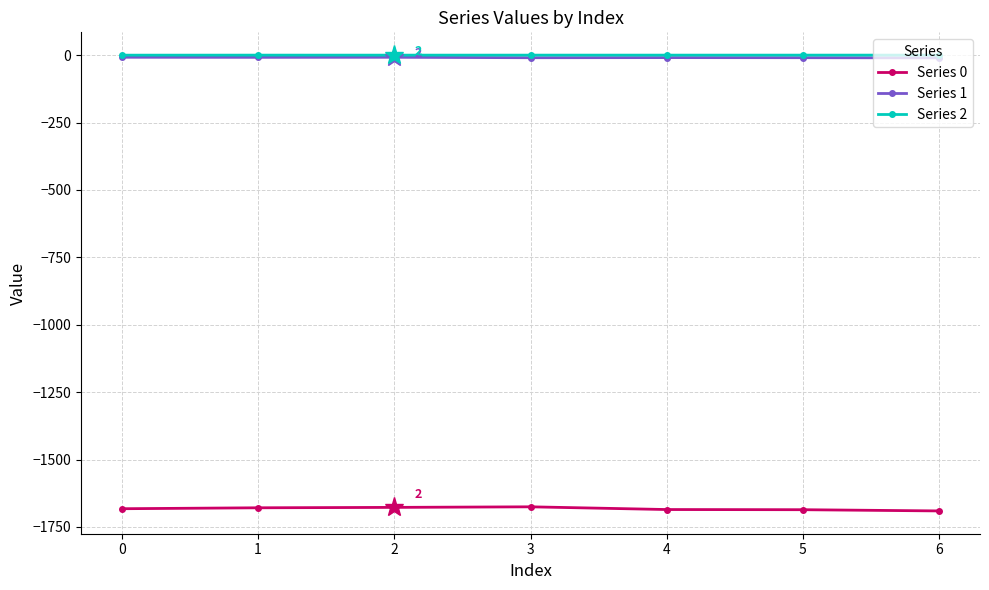

Is the value of Series 0 at 0 greater than the value of Series 1 at 5?

No